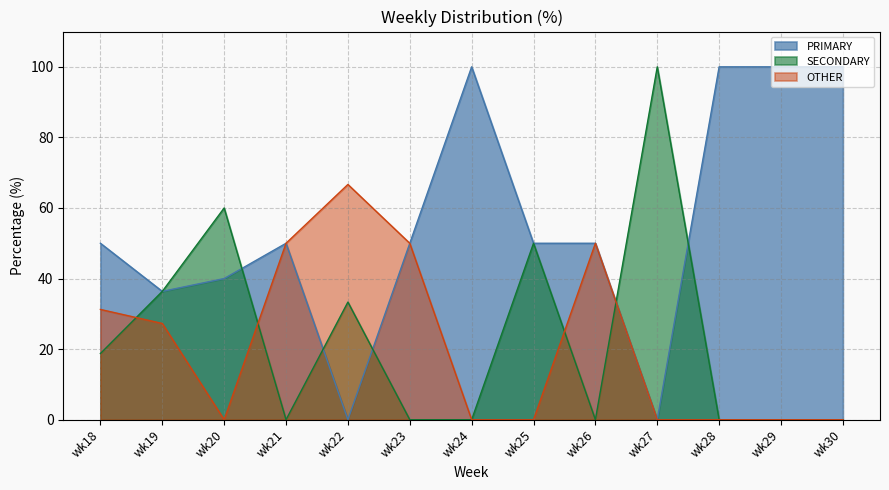

Which label corresponds to the smallest value in the chart?

wk22